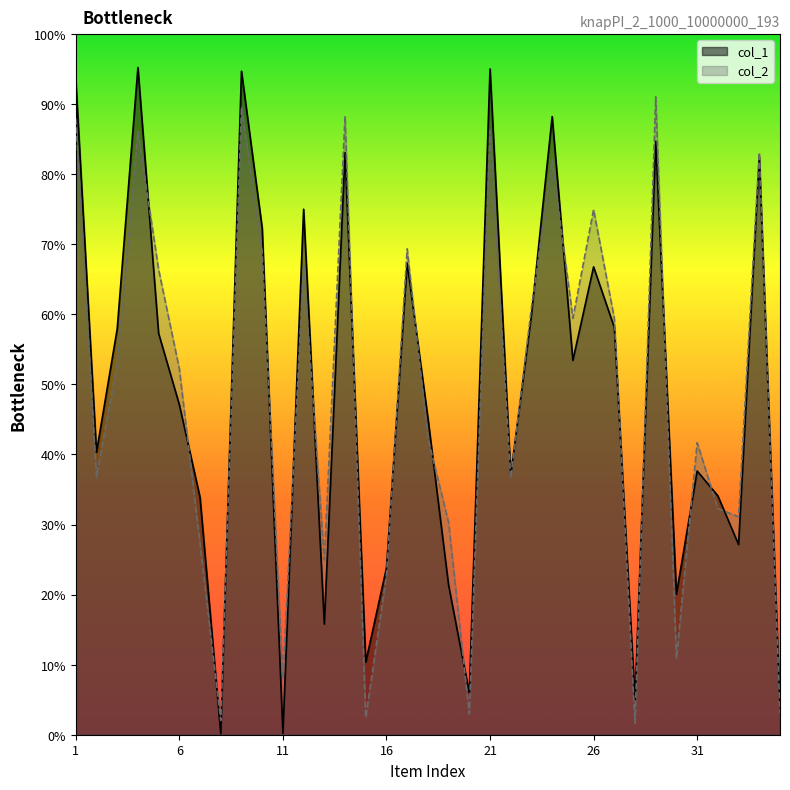

Is it true that col_2 equals 13505304 at 9?

False